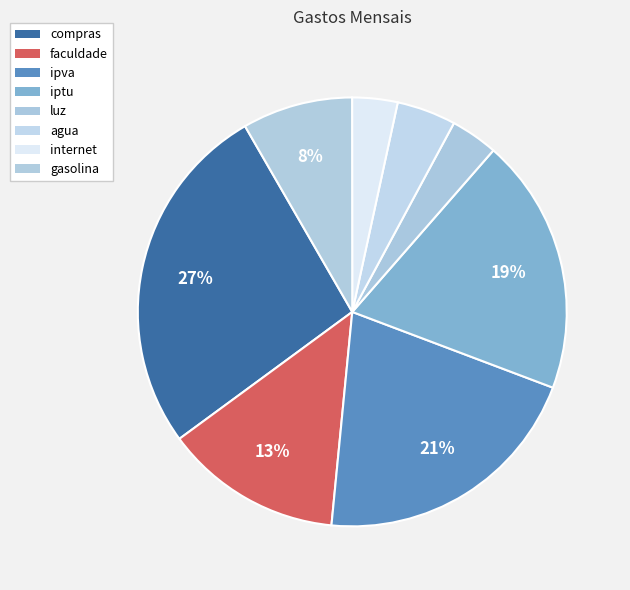

Does internet represent more than half of the total?

No